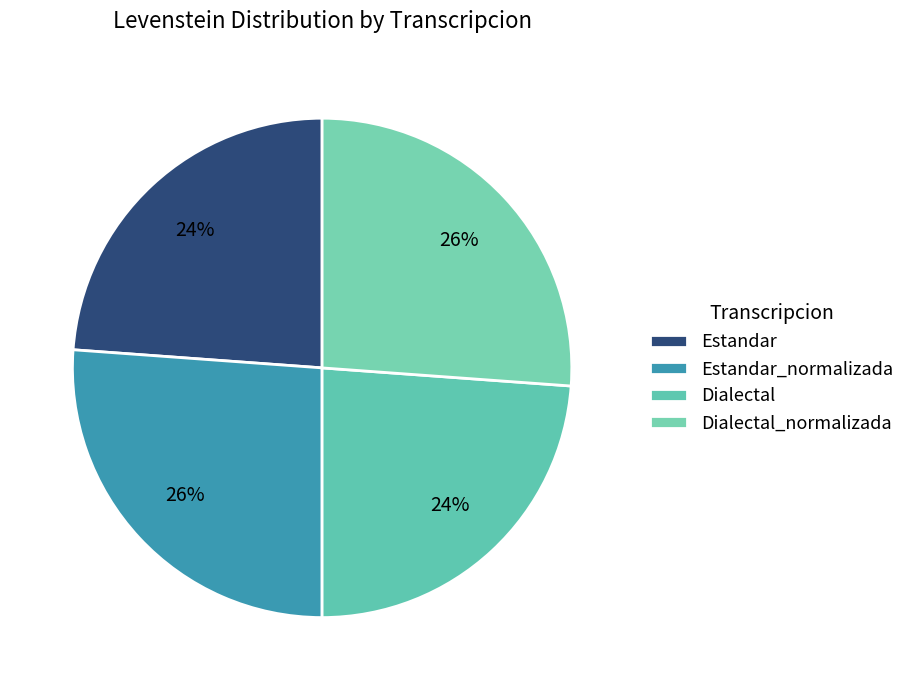

What percentage do Dialectal_normalizada and Estandar_normalizada together represent?

52.3%